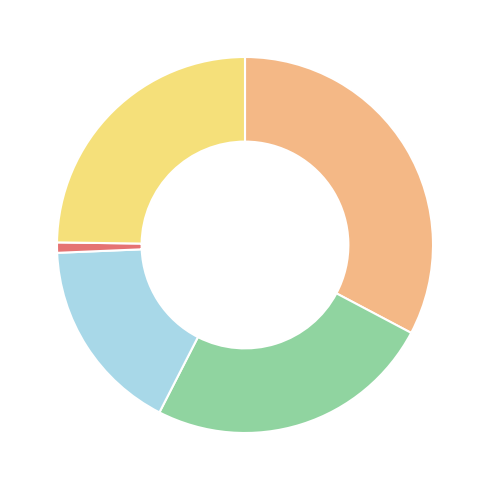

Does any single category account for the majority?

No